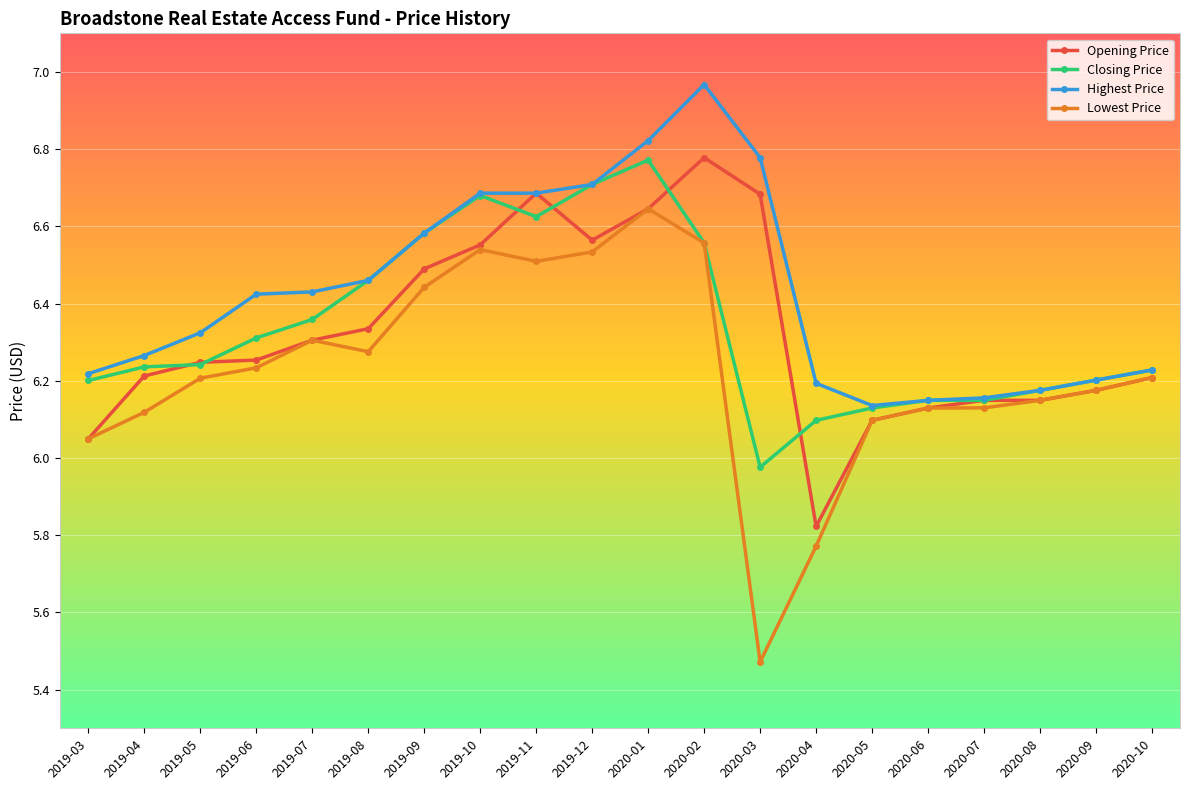

At which category does the chart reach its peak across all series?

2020-02